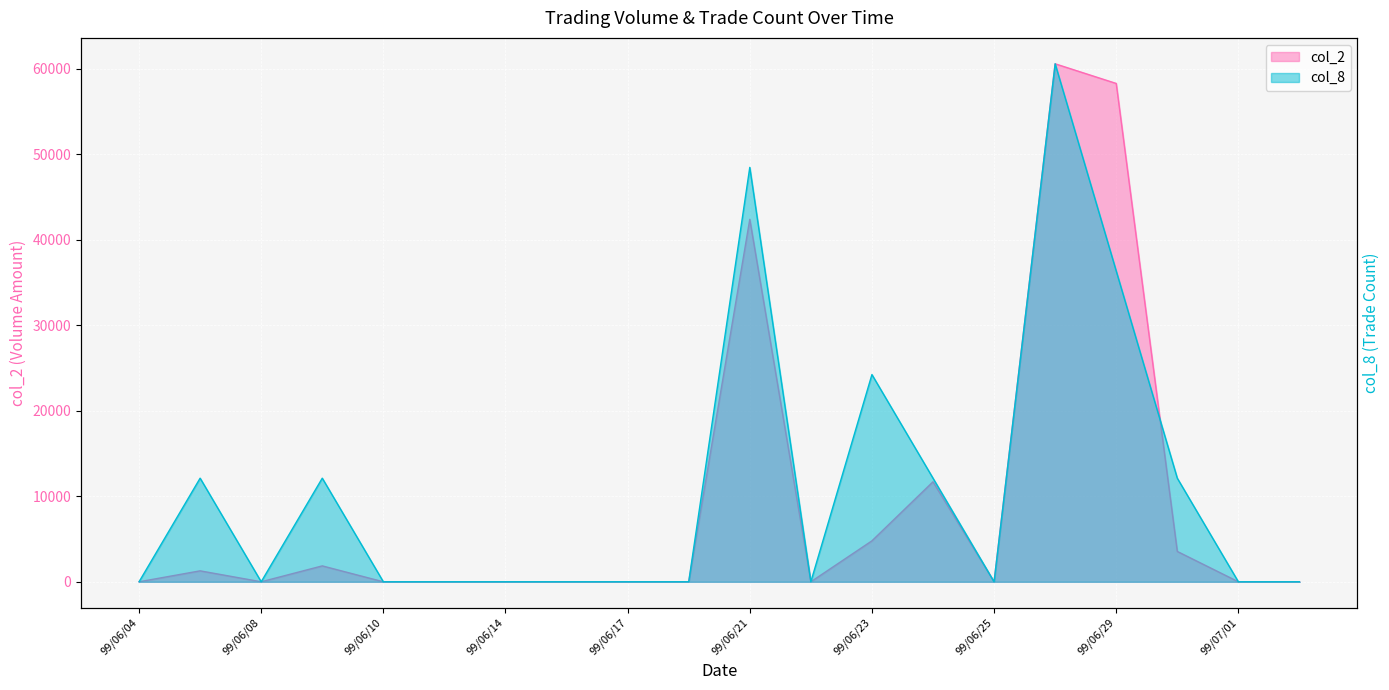

Where do col_2 and col_8 first cross each other?

99/06/29 and 99/06/30